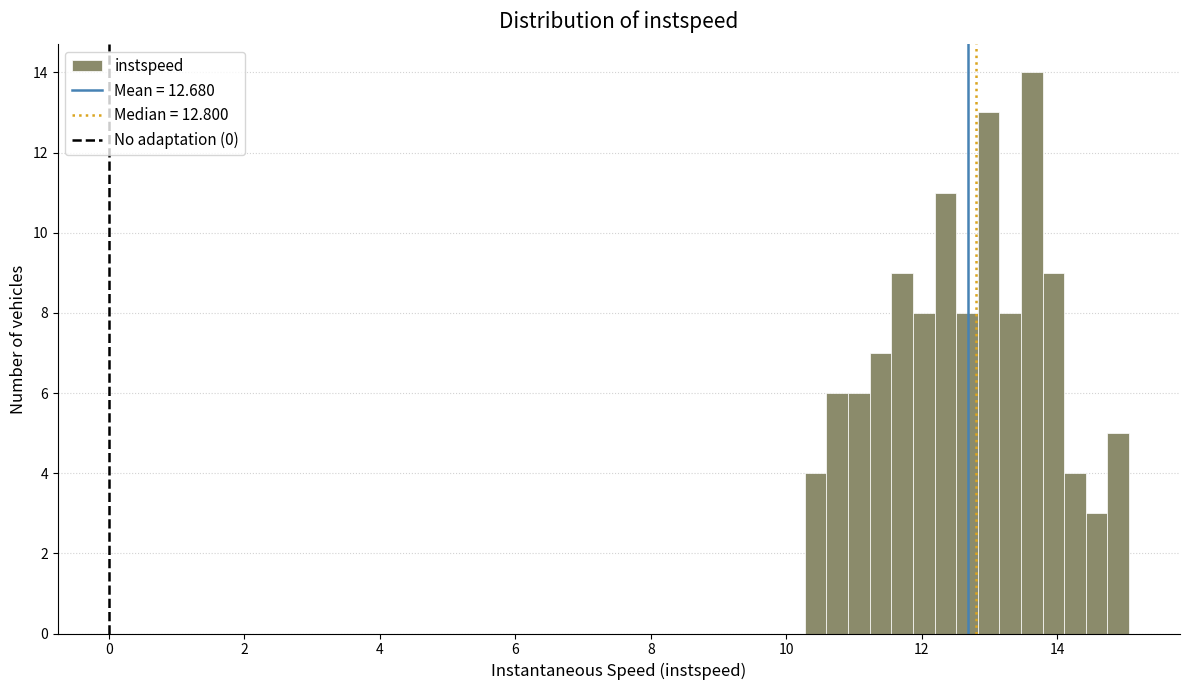

Read against the x-axis, roughly where is the centre of the tallest bar?

13.6